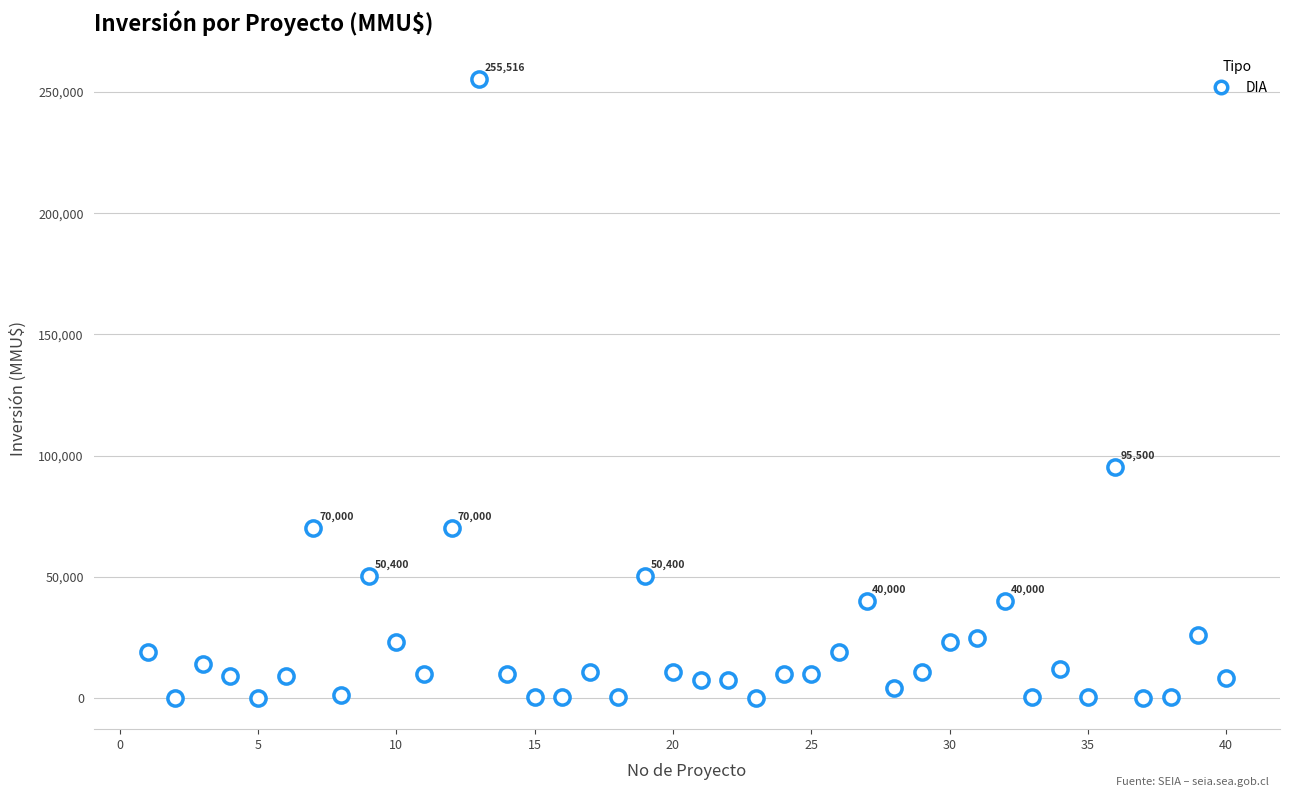

What is the range of X values (max minus min)?

39